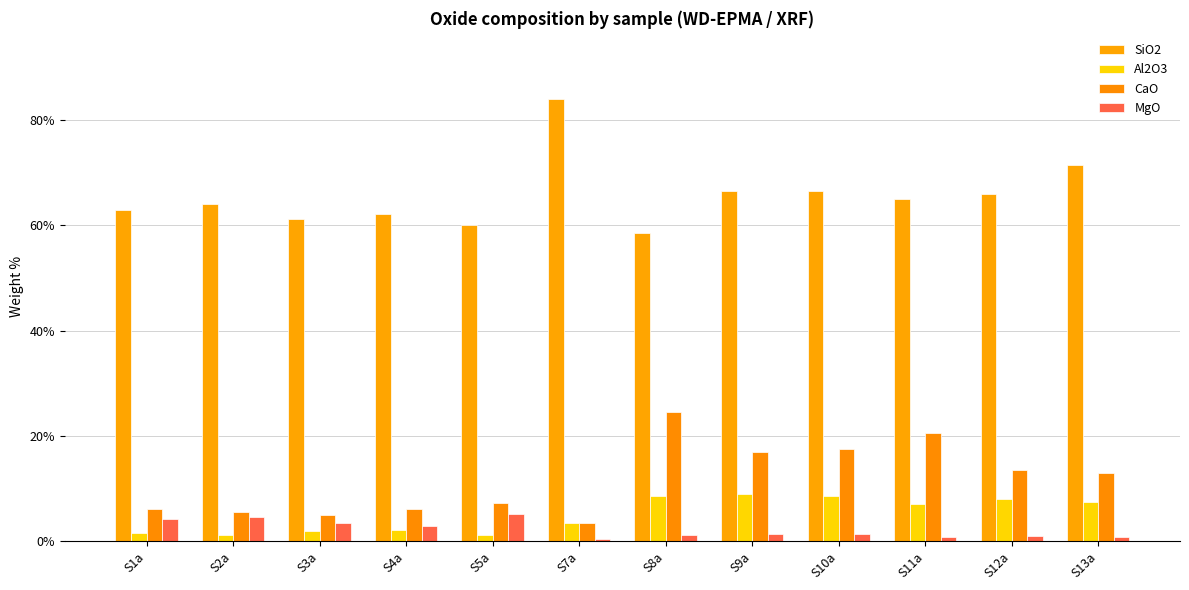

Reading right to left, transcribe all the data shown in this chart.

SiO2: 71.5	66.0	65.0	66.5	66.5	58.5	84.0	60.0	62.2	61.2	64.1	62.9
Al2O3: 7.5	8.0	7.0	8.5	9.0	8.5	3.5	1.1	2.1	1.9	1.2	1.4
CaO: 13.0	13.5	20.5	17.5	17.0	24.5	3.5	7.3	6.0	4.9	5.5	6.1
MgO: 0.7	0.9	0.7	1.4	1.3	1.2	0.4	5.1	2.9	3.4	4.5	4.3